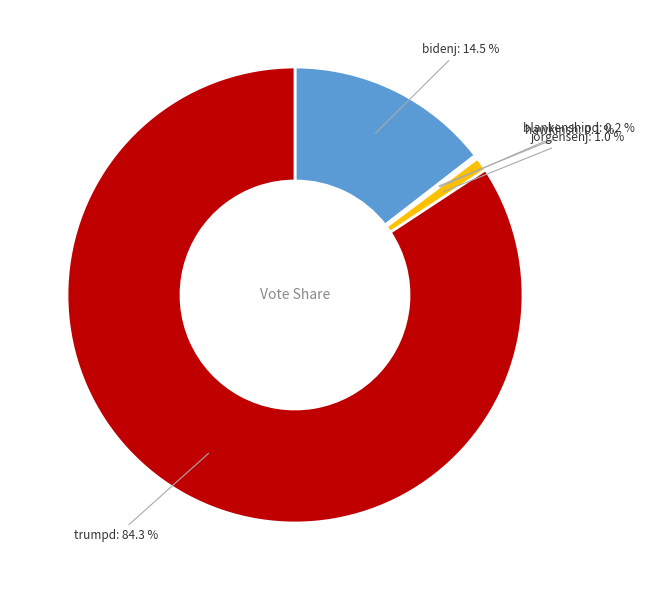

Does any single category account for the majority?

Yes